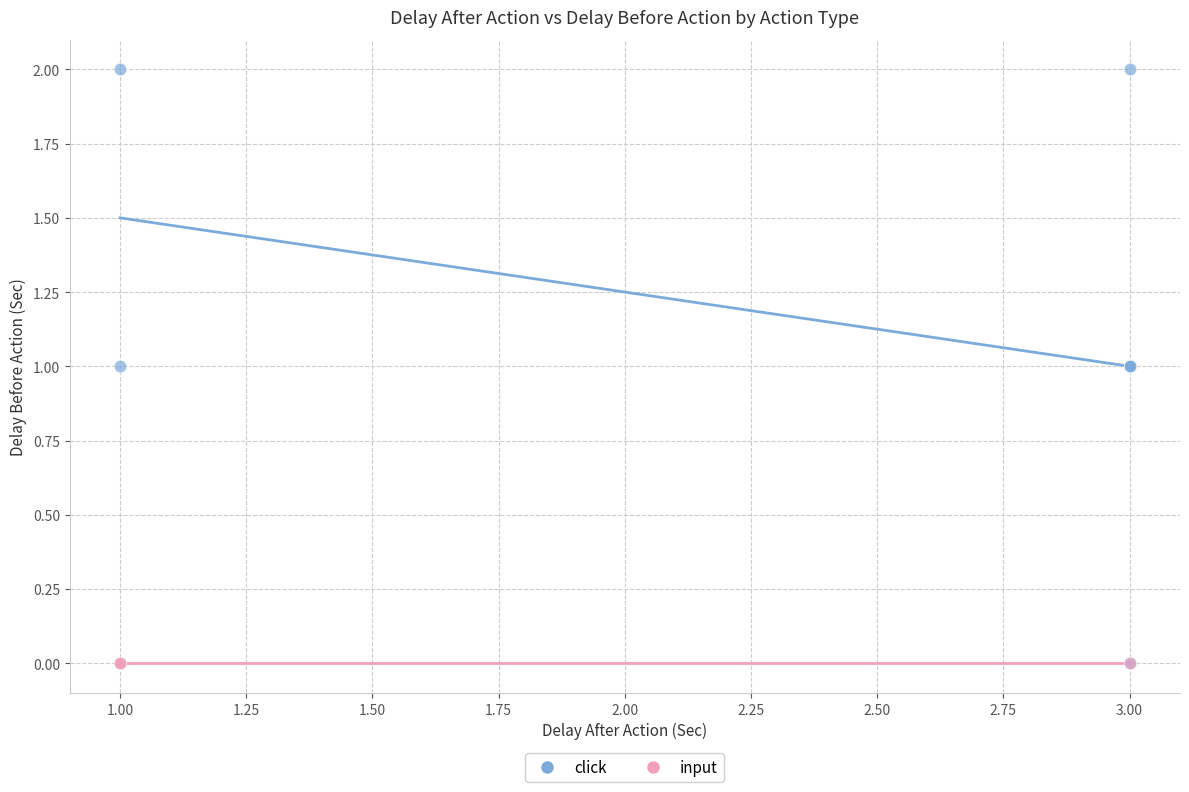

Which series reaches the maximum Y coordinate?

click